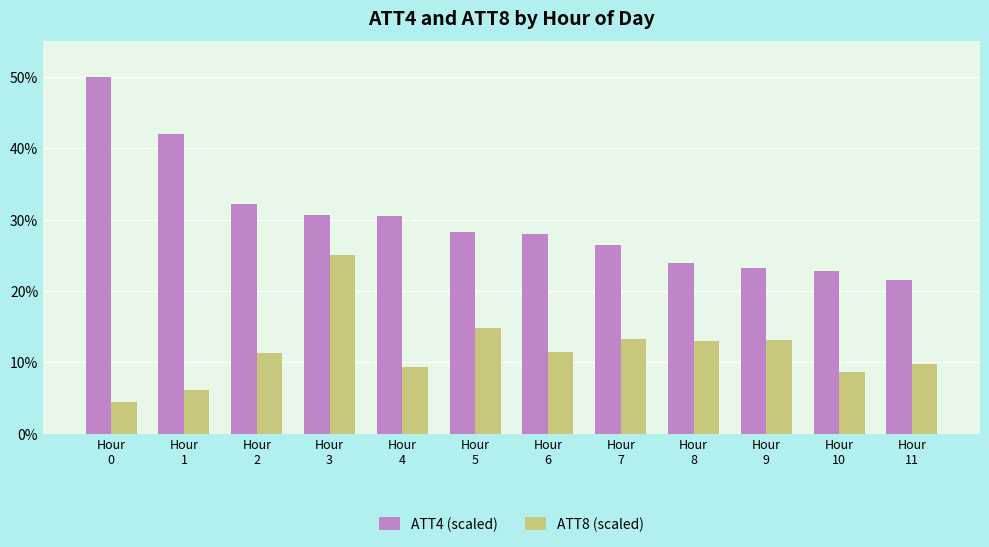

What is the maximum value shown in the chart?

50.0